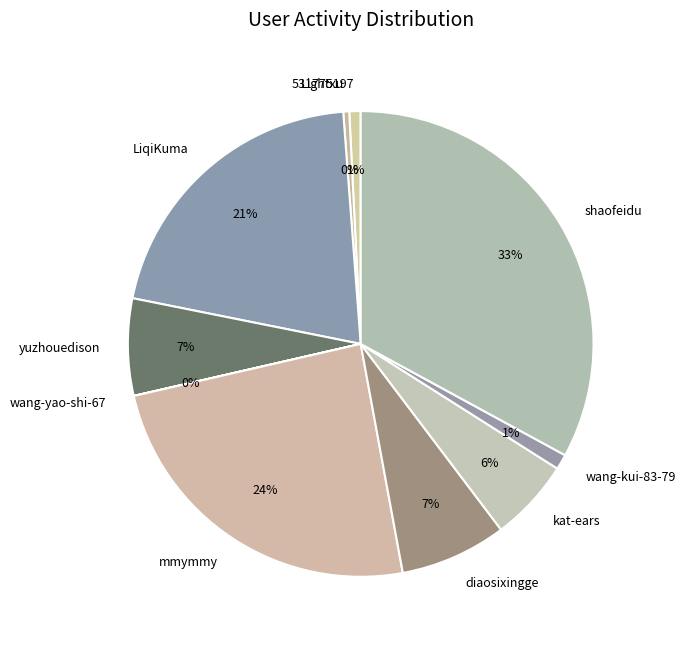

To the nearest percent, what is the combined percentage of kat-ears and shaofeidu?

39%